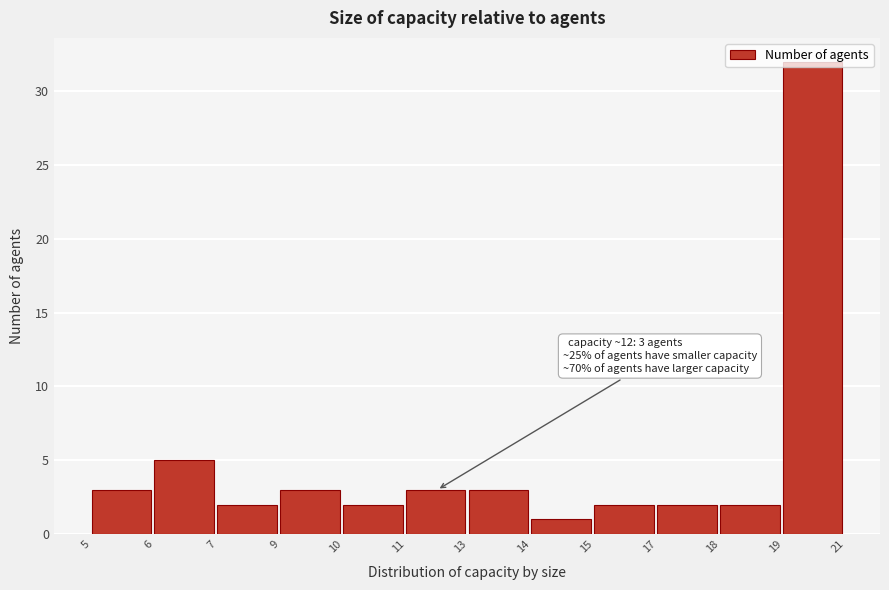

What is the greatest value displayed?

32